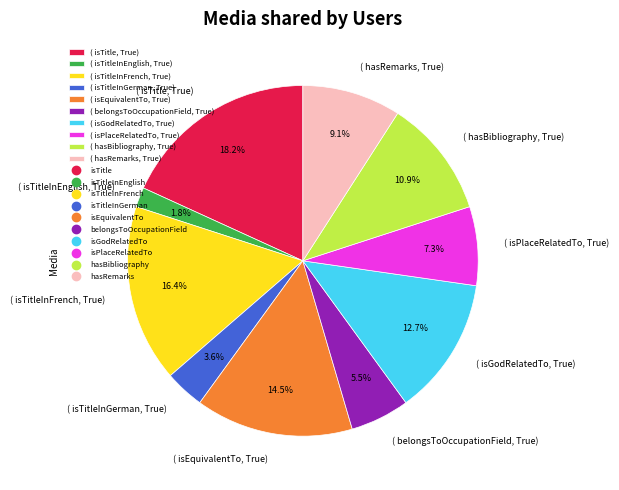

Which category has the biggest portion of the pie?

( isTitle, True)